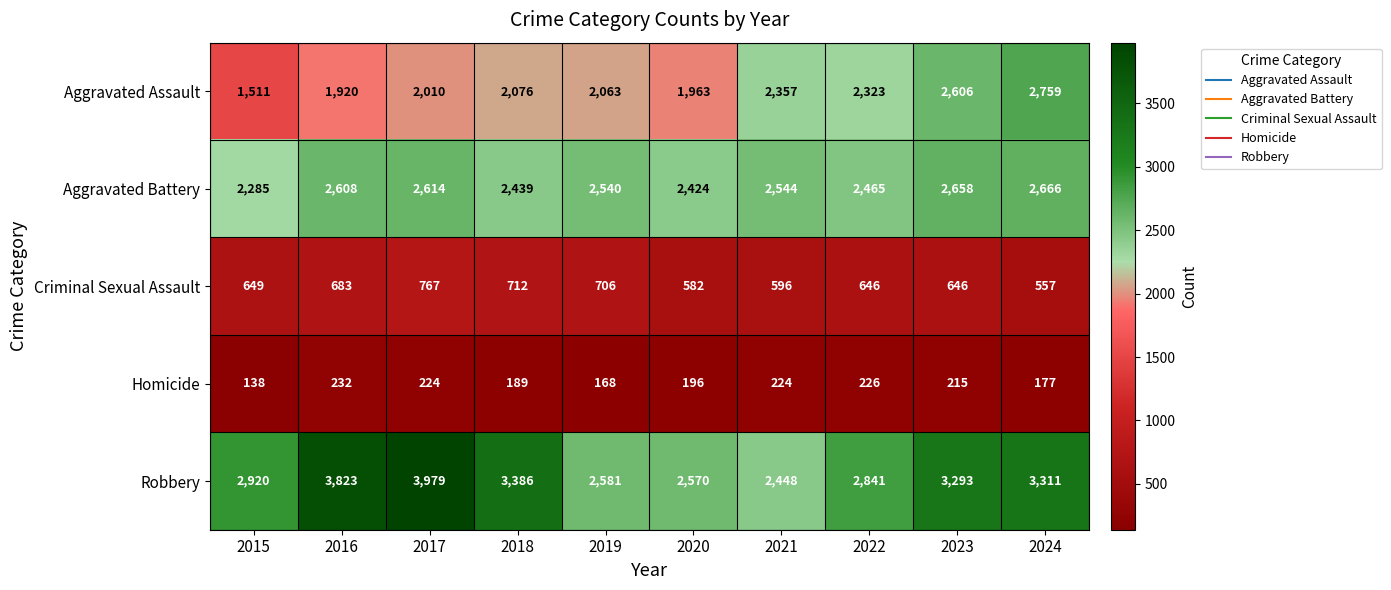

How many data points does each series have?

10